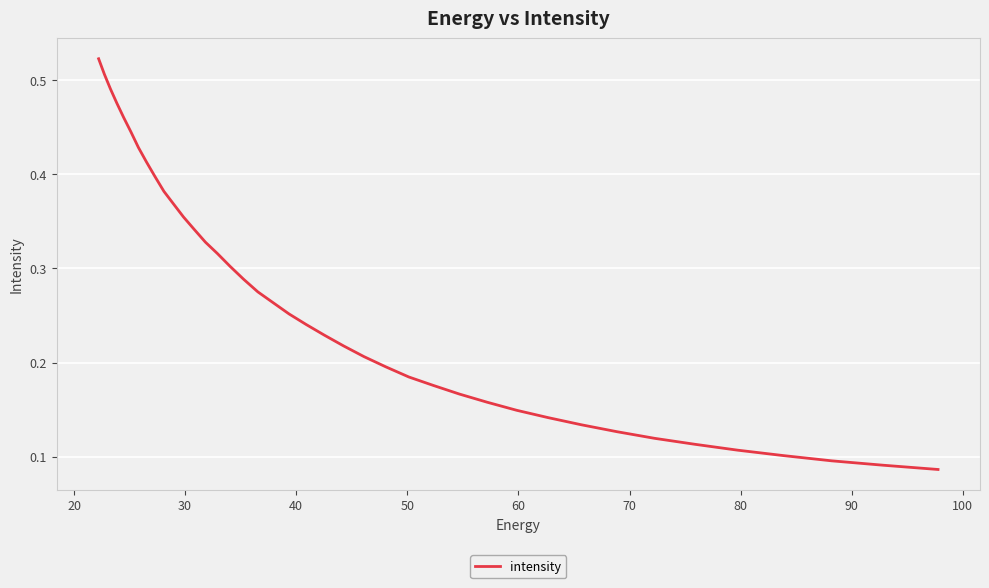

What is the minimum value shown in the chart?

0.1